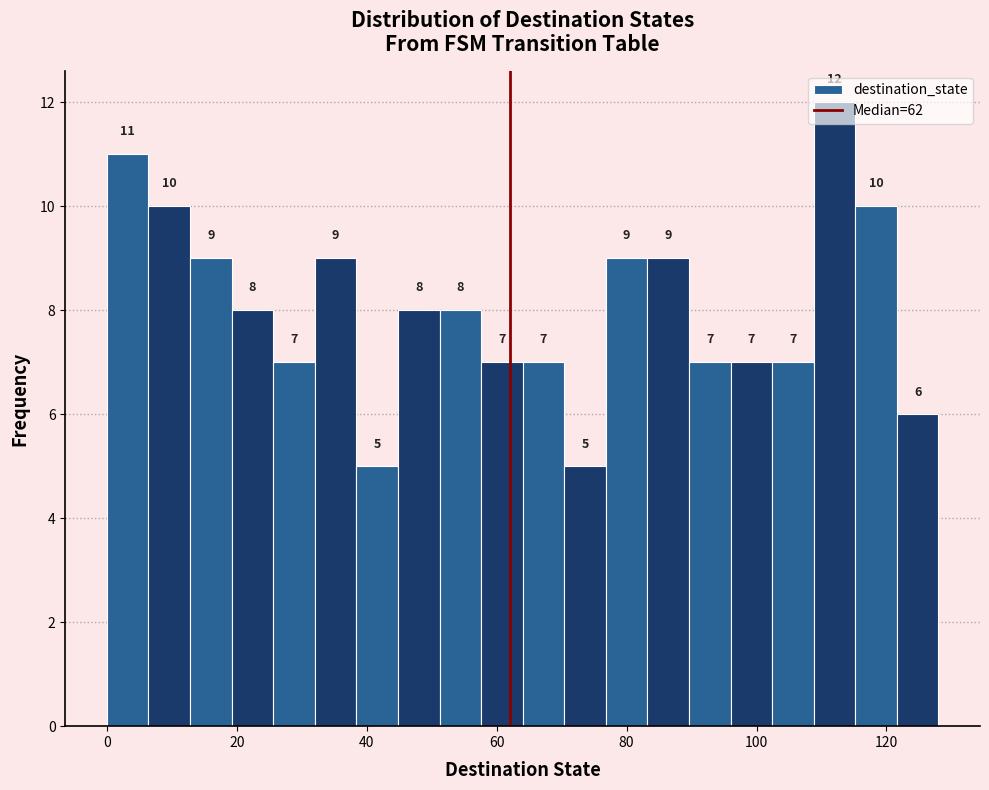

Around what value on the x-axis is the tallest bar? Give the approximate position of its centre, as read against the axis.

112